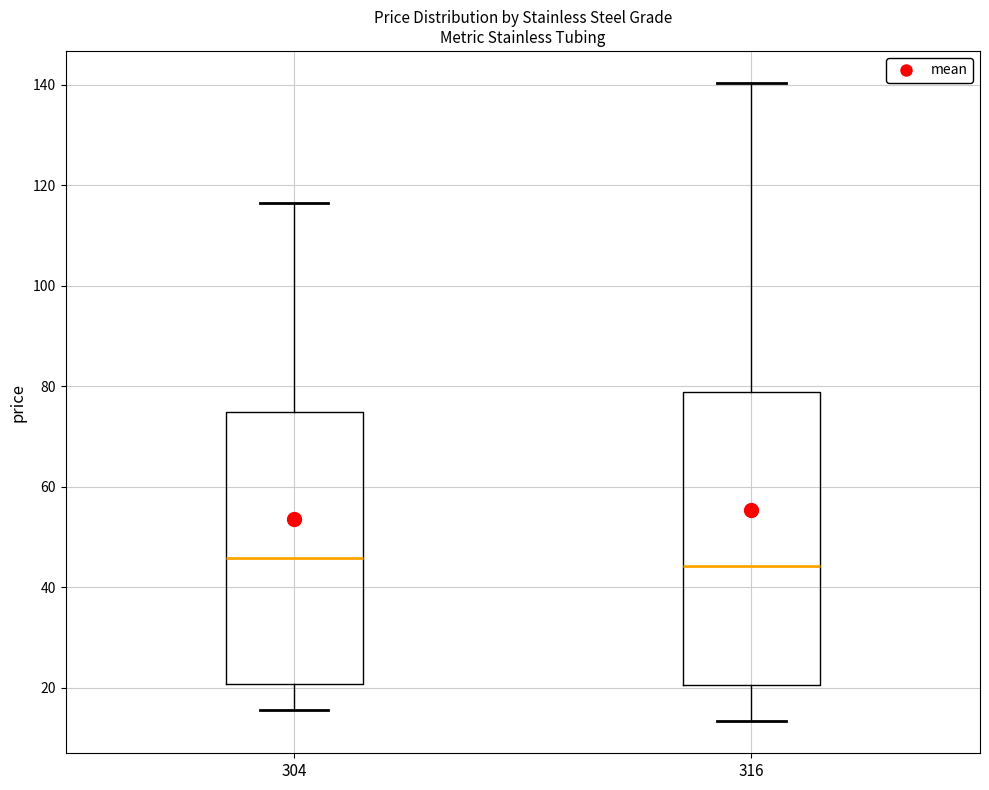

Where does the median line of the box at x = 316 sit on the y-axis? The values are not printed on the chart, so give them approximately, as read against the axis.

44